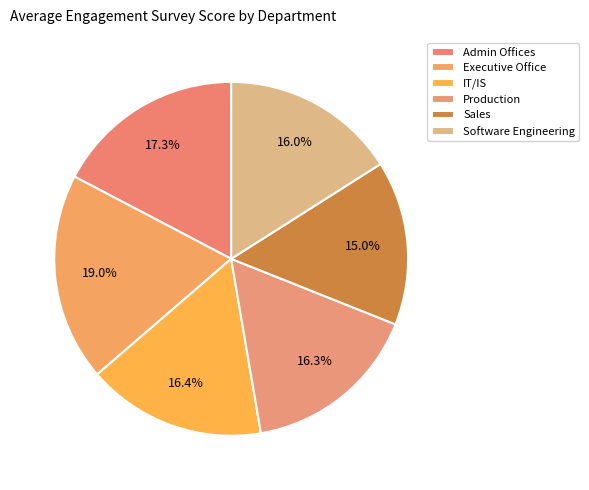

What is the total percentage of Executive Office and IT/IS?

35.4%